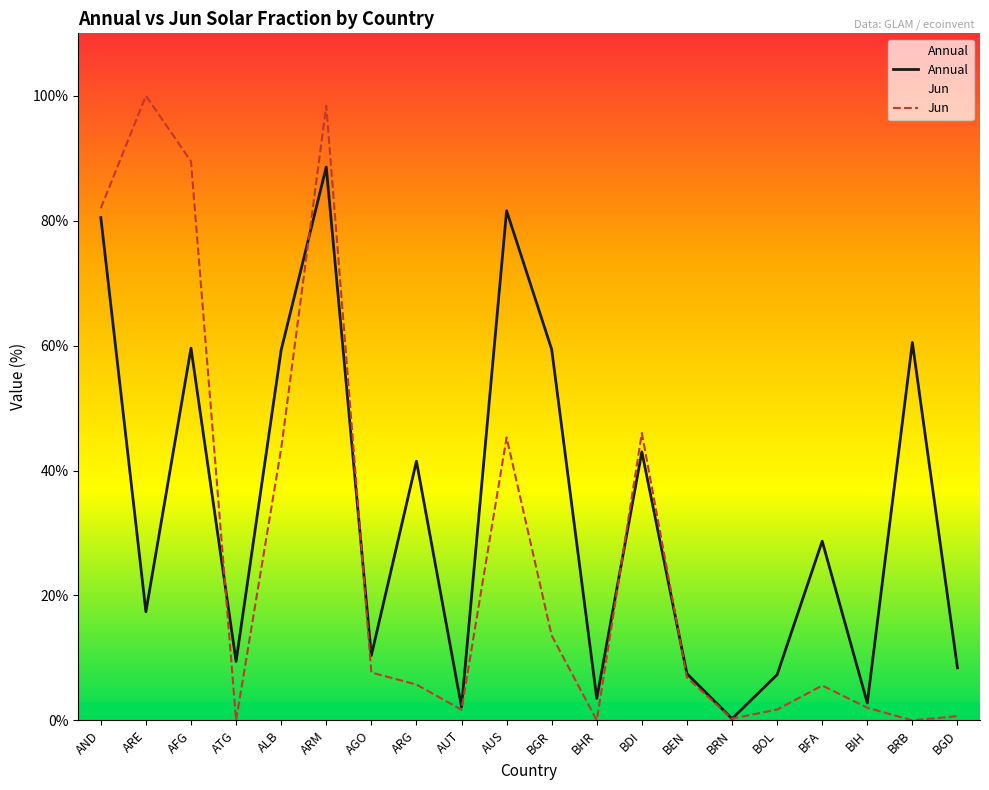

Reading left to right, list all the values displayed in this chart.

Annual: 80.5	17.4	59.6	9.4	59.3	88.6	10.4	41.5	2.1	81.6	59.4	3.5	43.0	7.5	0.3	7.3	28.7	2.8	60.5	8.4
Jun: 82.0	100.0	89.5	0.0	43.5	98.4	7.7	5.7	1.7	45.3	13.6	0.0	46.0	6.8	0.3	1.7	5.6	2.0	0.0	0.7